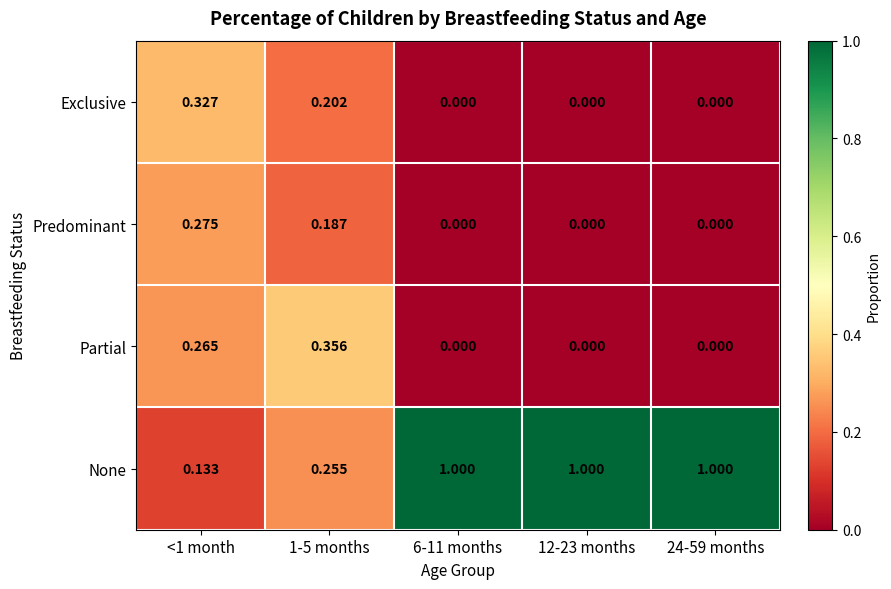

How many data points does each series have?

5